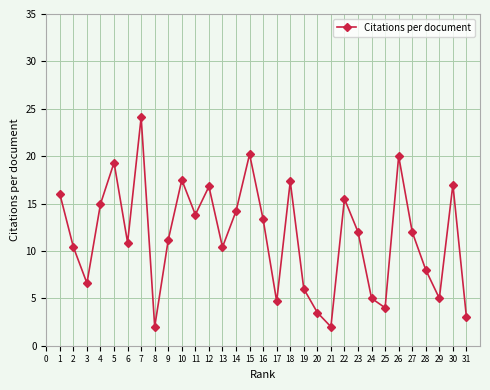

What is the average value?

11.5